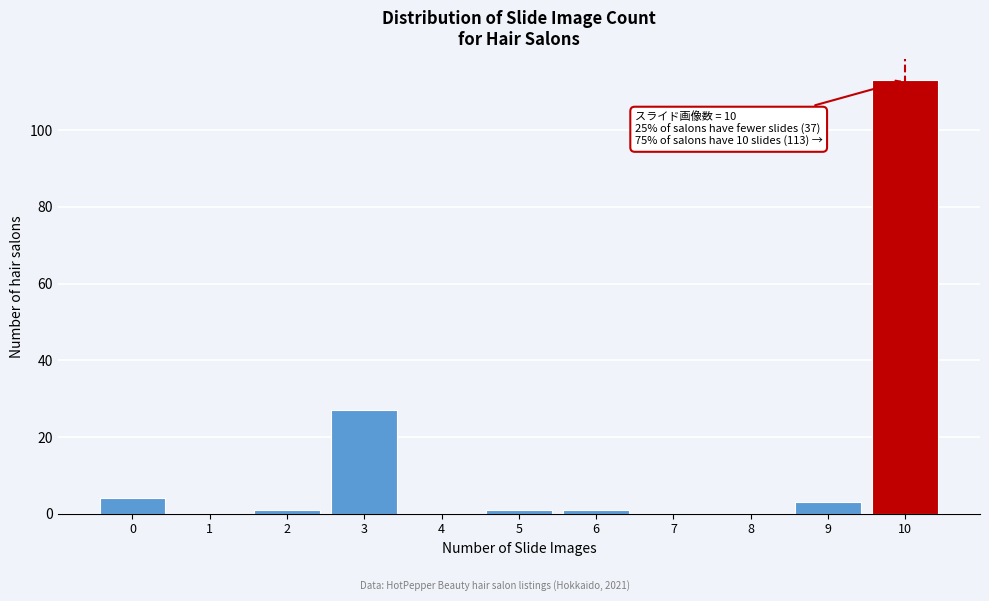

Reading left to right, transcribe all the data shown in this chart.

0=4	1=0	2=1	3=27	4=0	5=1	6=1	7=0	8=0	9=3	10=113